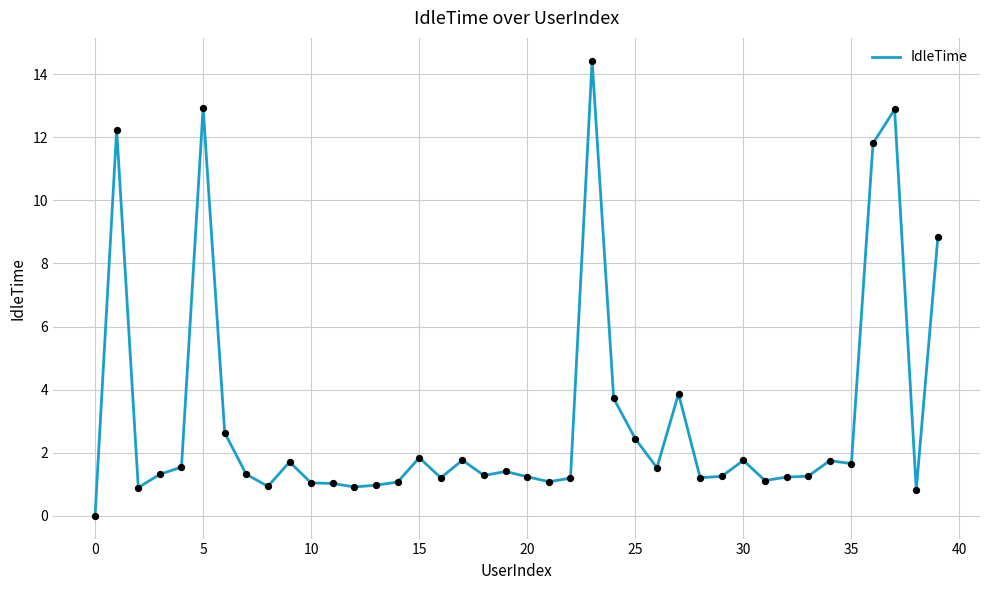

What is the difference between the maximum and minimum values?

14.4